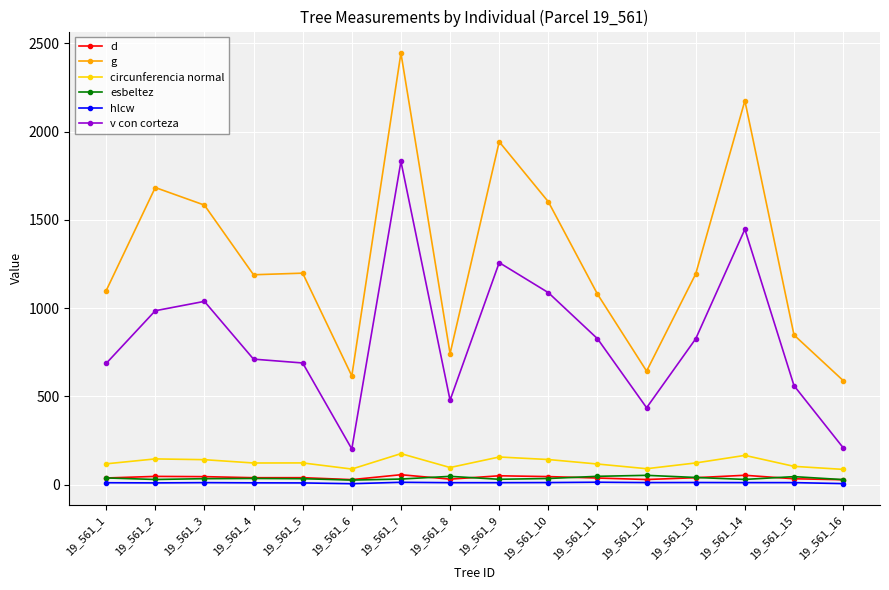

Between 19_561_3 and 19_561_4, which series saw the biggest shift?

g